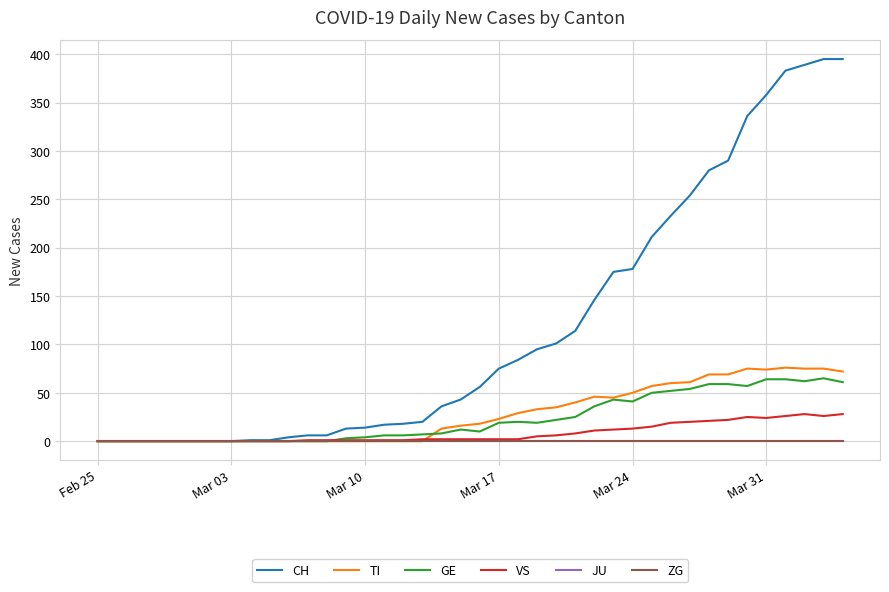

True or false: GE and JU cross at least once.

False